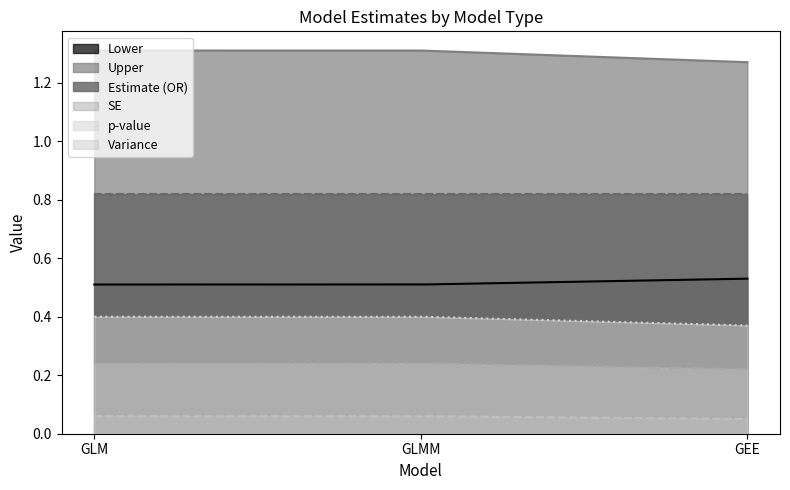

The Lower series shows 0.5 at GLM. True or false?

True